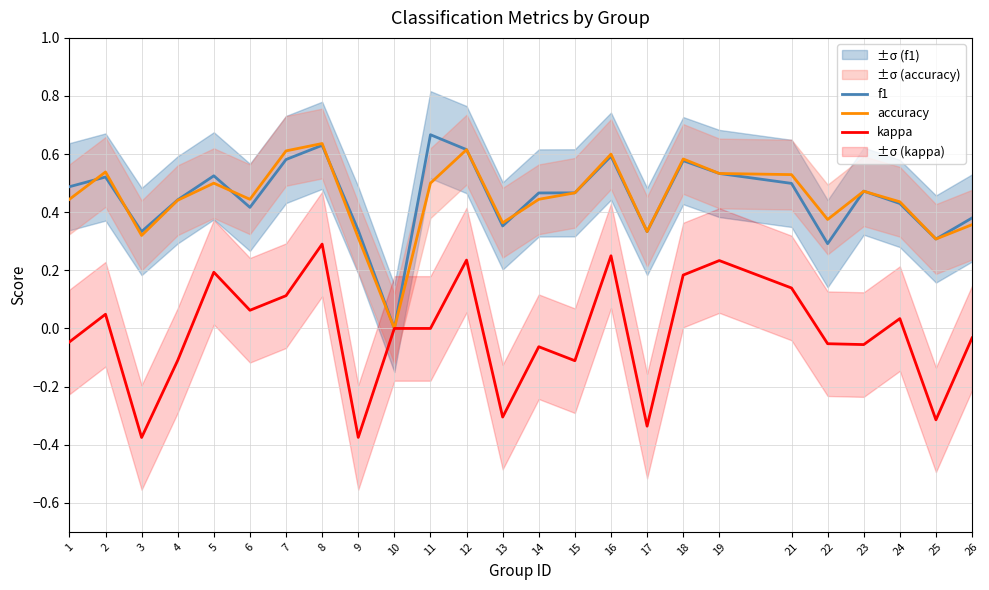

Where is kappa nearest to the value 0?

10